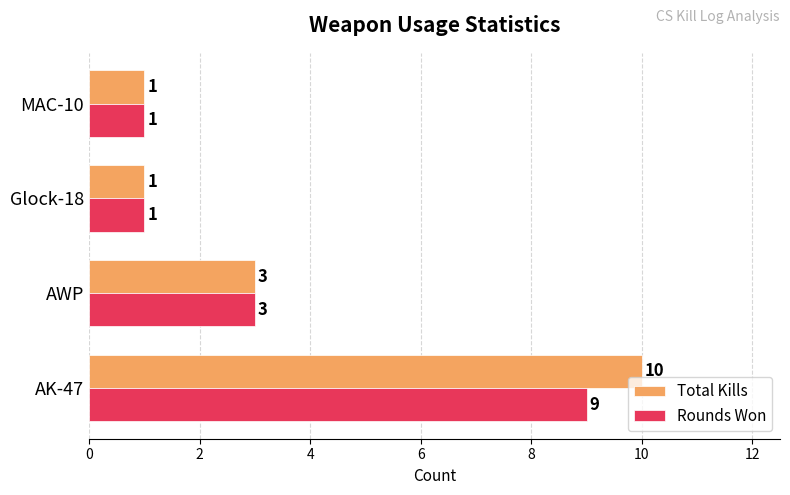

Which series has the largest total across all categories?

Total Kills